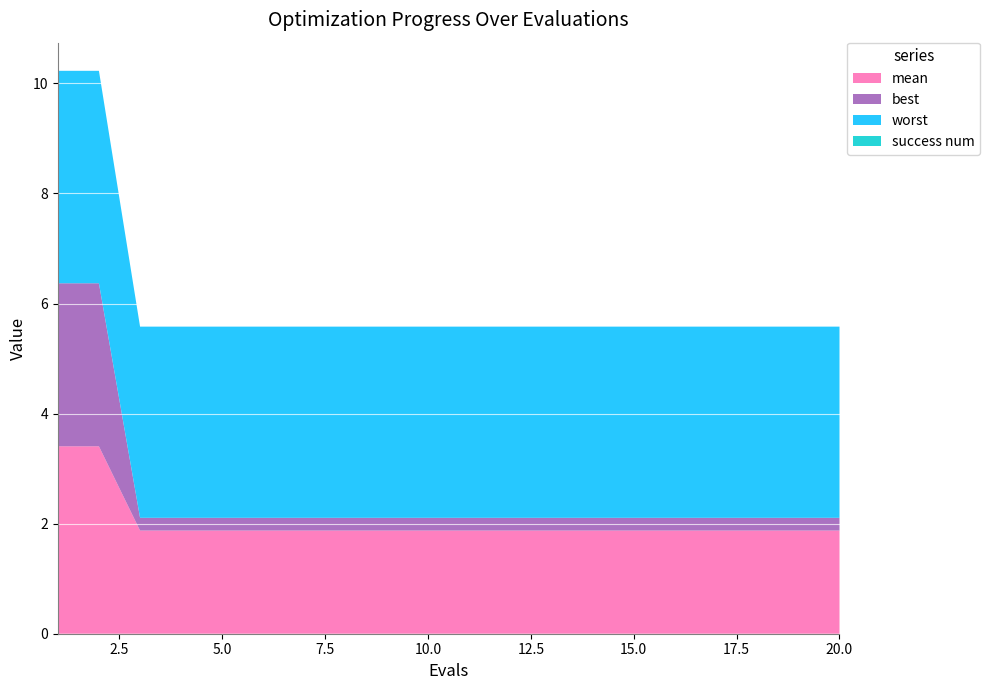

Reading right to left, extract all data points from this chart.

mean: 20=1.9	19=1.9	18=1.9	17=1.9	16=1.9	15=1.9	14=1.9	13=1.9	12=1.9	11=1.9	10=1.9	9=1.9	8=1.9	7=1.9	6=1.9	5=1.9	4=1.9	3=1.9	2=3.4	1=3.4
best: 20=0.2	19=0.2	18=0.2	17=0.2	16=0.2	15=0.2	14=0.2	13=0.2	12=0.2	11=0.2	10=0.2	9=0.2	8=0.2	7=0.2	6=0.2	5=0.2	4=0.2	3=0.2	2=3.0	1=3.0
worst: 20=3.5	19=3.5	18=3.5	17=3.5	16=3.5	15=3.5	14=3.5	13=3.5	12=3.5	11=3.5	10=3.5	9=3.5	8=3.5	7=3.5	6=3.5	5=3.5	4=3.5	3=3.5	2=3.9	1=3.9
success num: 20=0.0	19=0.0	18=0.0	17=0.0	16=0.0	15=0.0	14=0.0	13=0.0	12=0.0	11=0.0	10=0.0	9=0.0	8=0.0	7=0.0	6=0.0	5=0.0	4=0.0	3=0.0	2=0.0	1=0.0